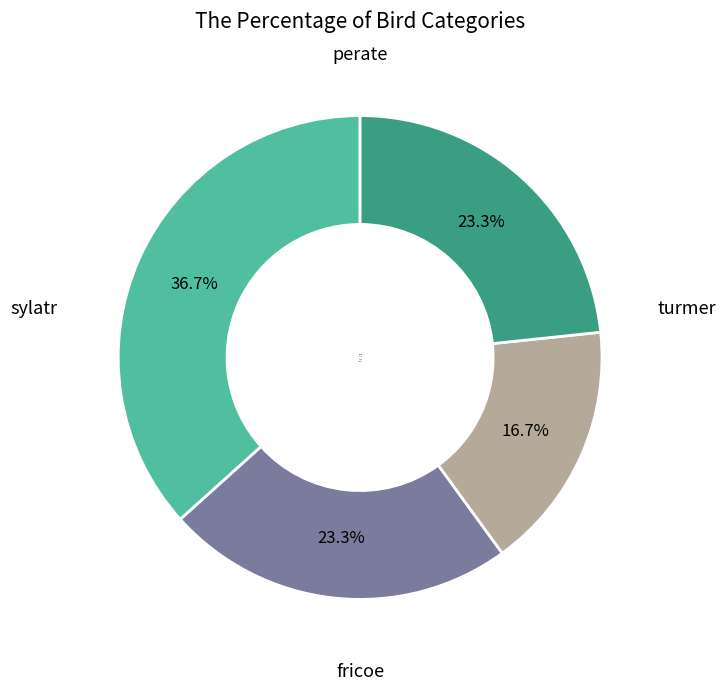

Between fricoe and turmer, which is larger?

turmer